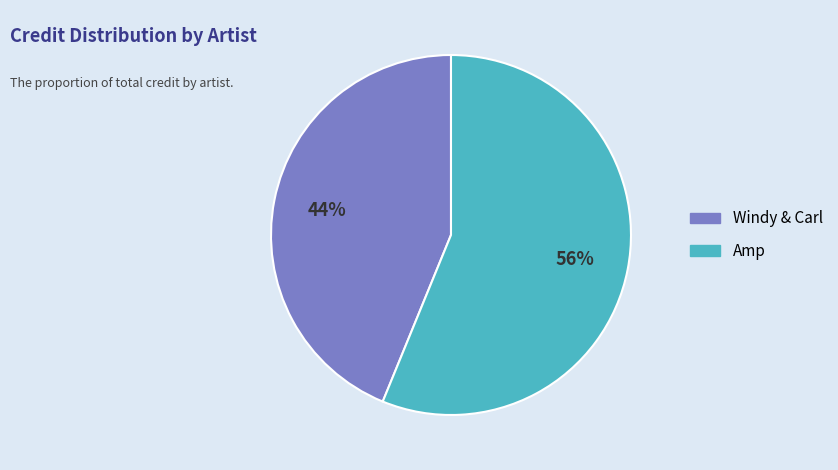

Combined, do Amp and Windy & Carl account for over 50%?

Yes